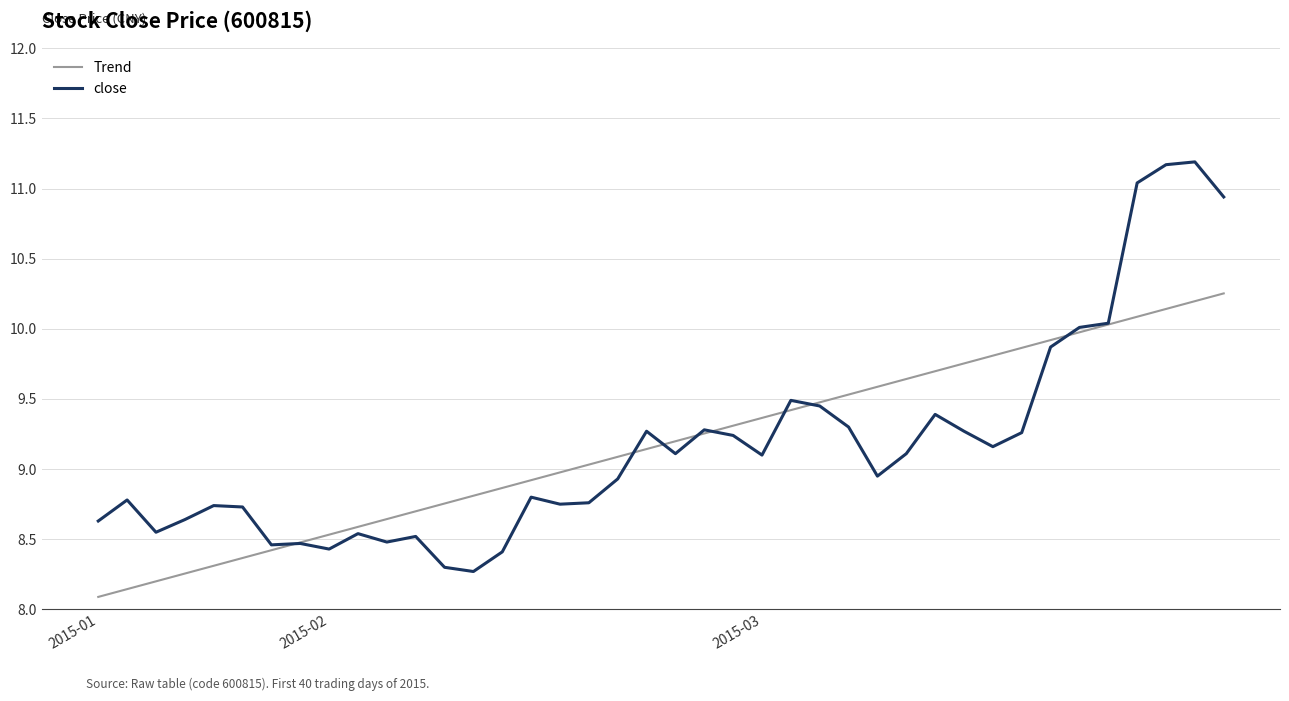

Which series has the largest range (max minus min)?

close